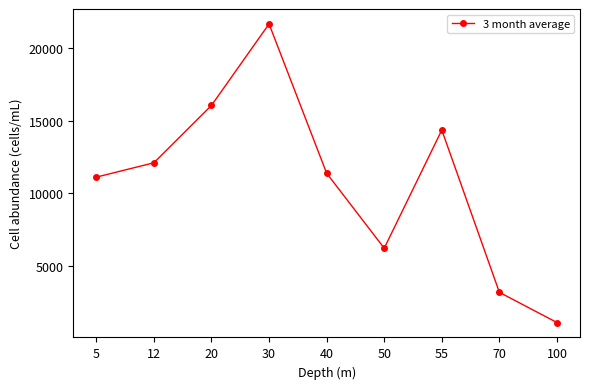

What is the sum of the values at 55 and 40?

25720.8